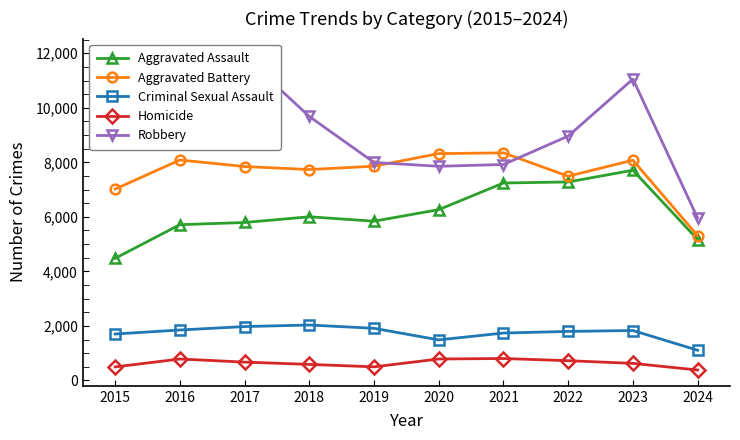

What are all the series names shown in the legend?

Aggravated Assault, Aggravated Battery, Criminal Sexual Assault, Homicide, Robbery